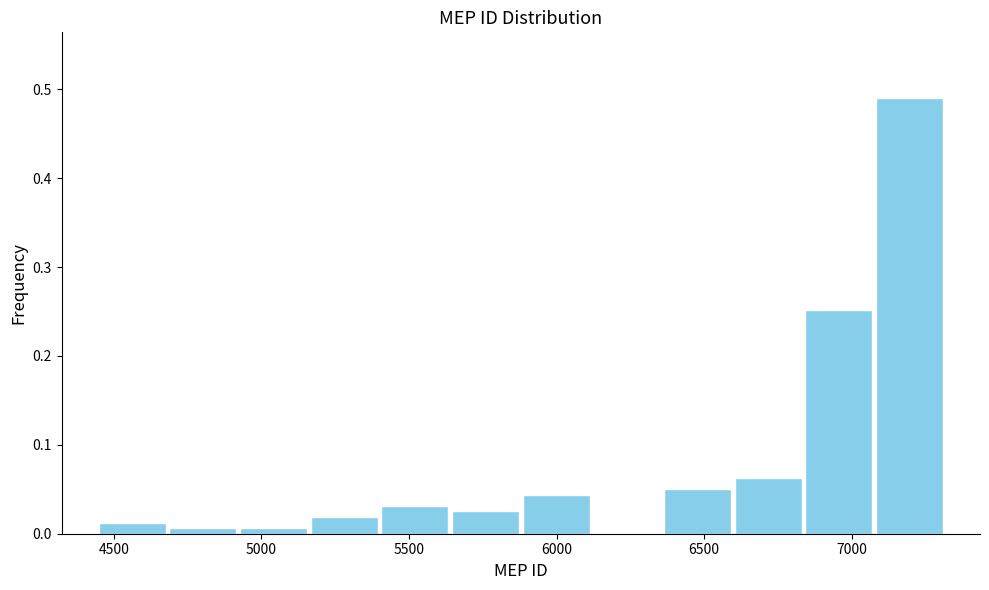

How tall is the bar that spans 5900 to 6100 on the x-axis? Neither the bar edges nor the heights are printed on the chart, so give them approximately, as read against the axes.

0.04